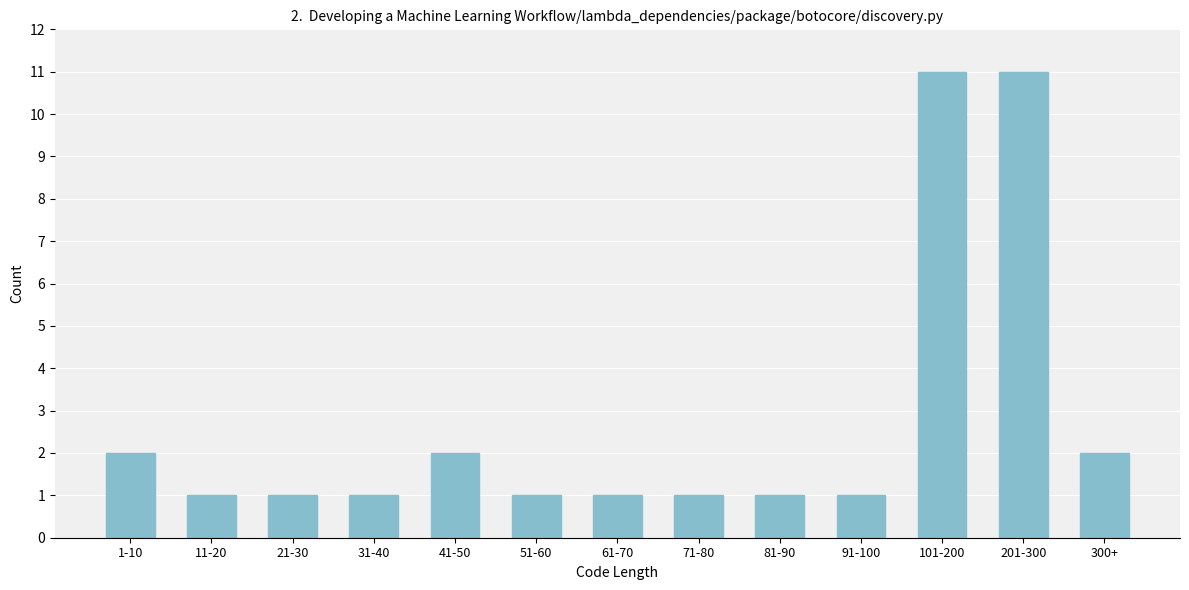

Reading left to right, extract all data points from this chart.

1-10=2	11-20=1	21-30=1	31-40=1	41-50=2	51-60=1	61-70=1	71-80=1	81-90=1	91-100=1	101-200=11	201-300=11	300+=2